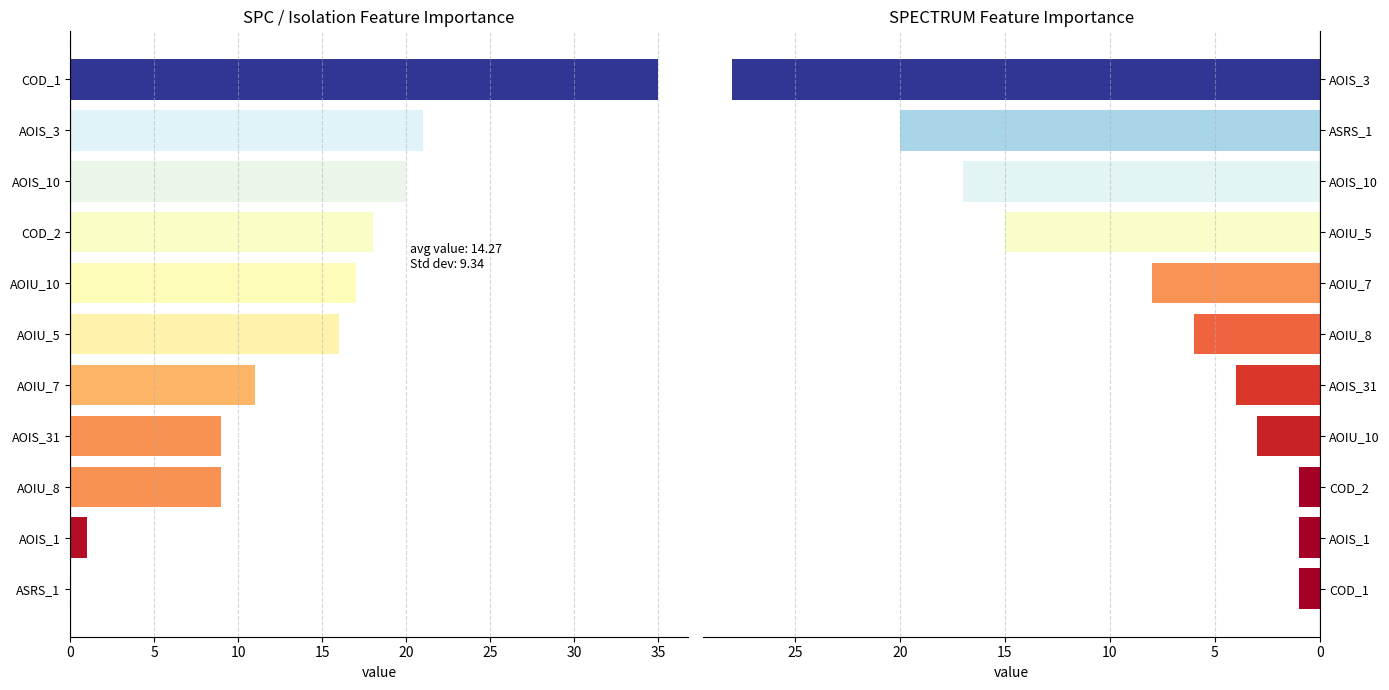

Count the number of categories in the chart.

11